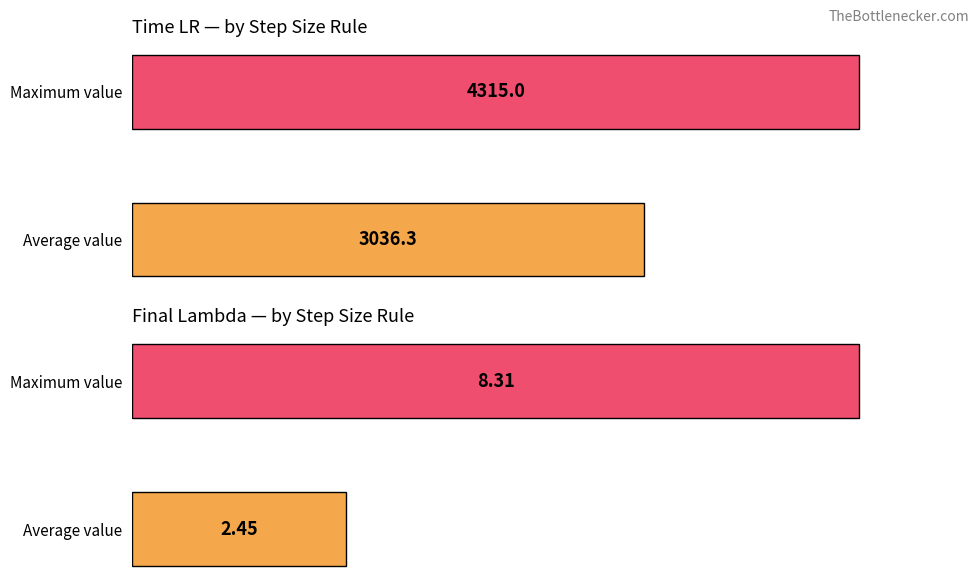

How many categories are shown in the chart?

2